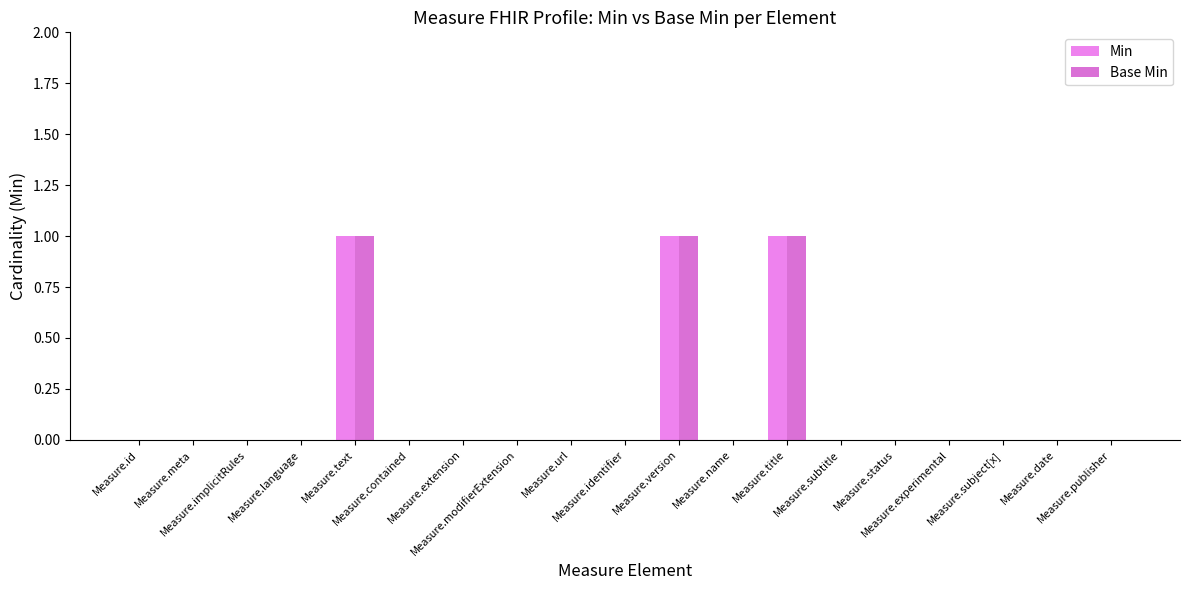

Where is Base Min nearest to the value 0?

Measure.id